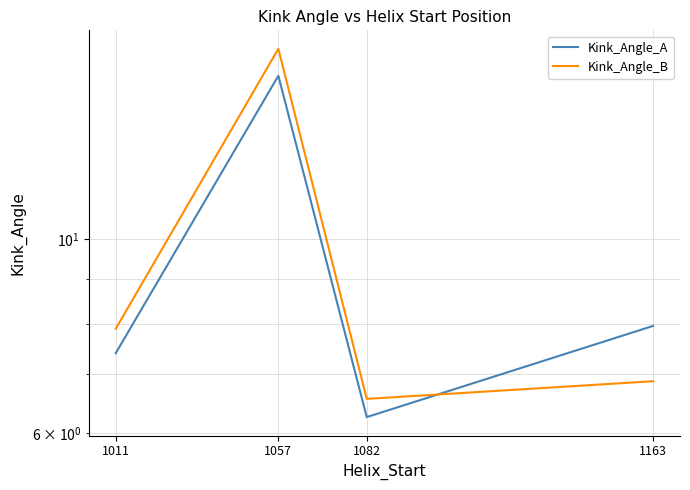

Which category has the highest value in the Kink_Angle_B series?

1057